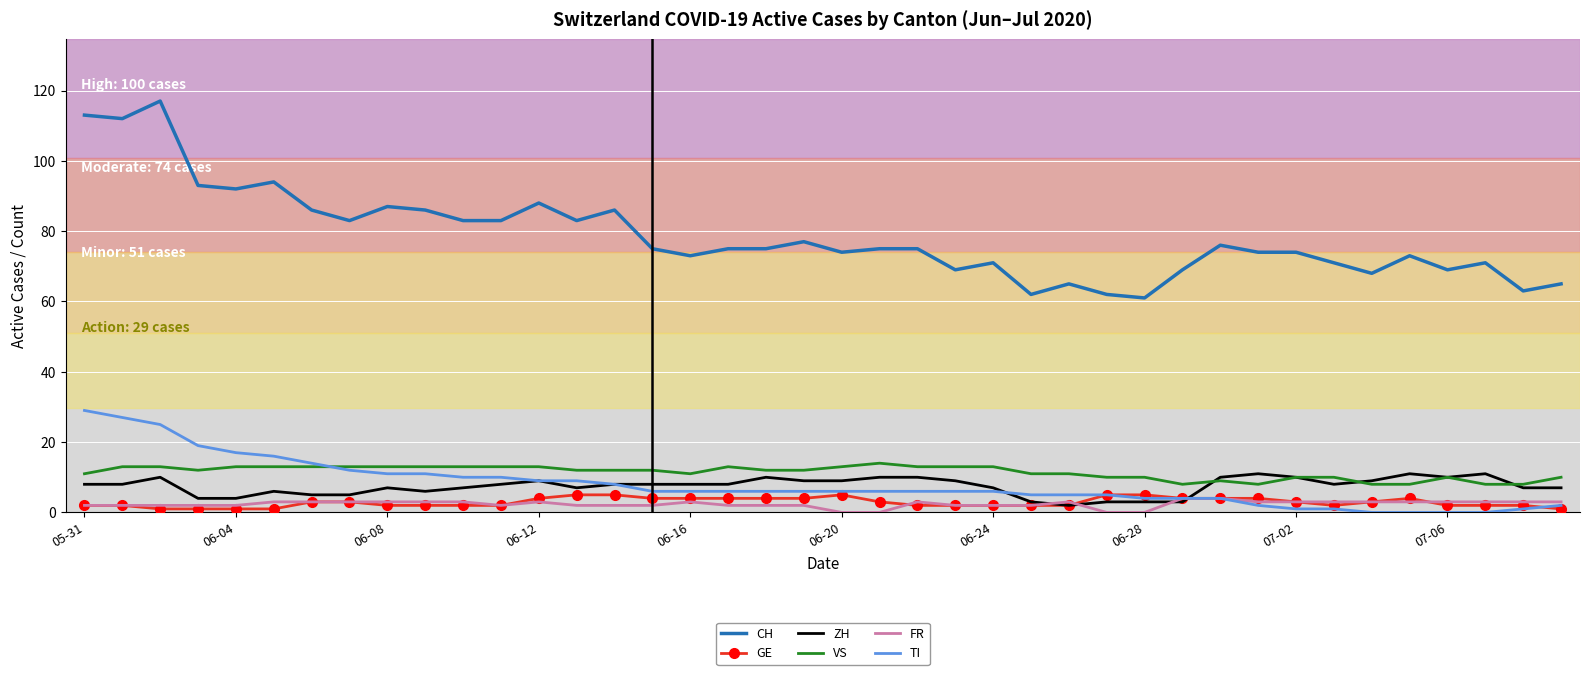

Which series has the largest total across all categories?

CH